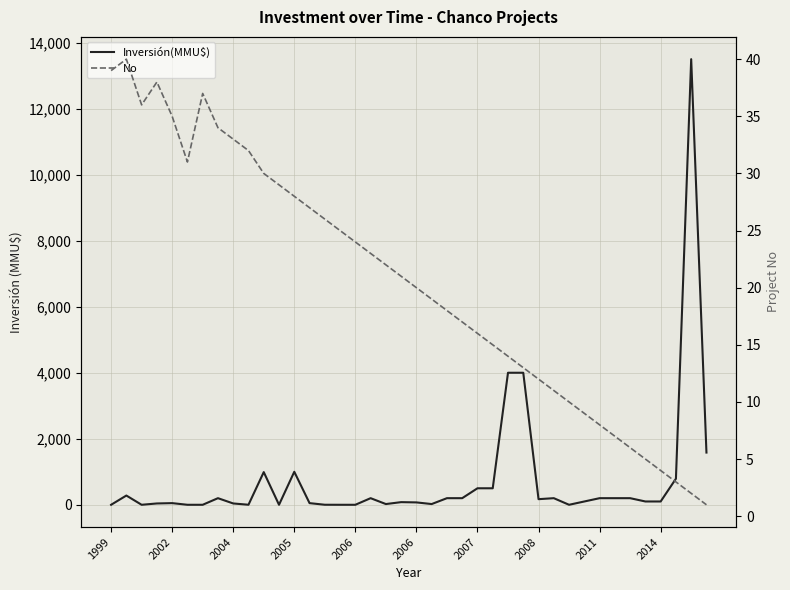

True or false: Inversión(MMU$) and No cross at least once.

True